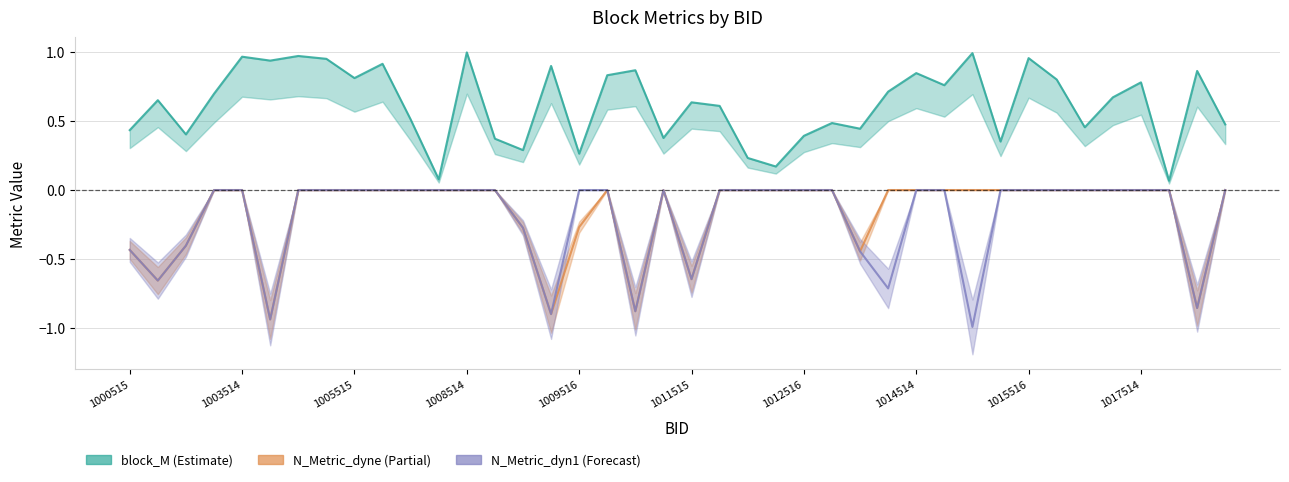

What is the total value across all series at 1001514?

-0.7